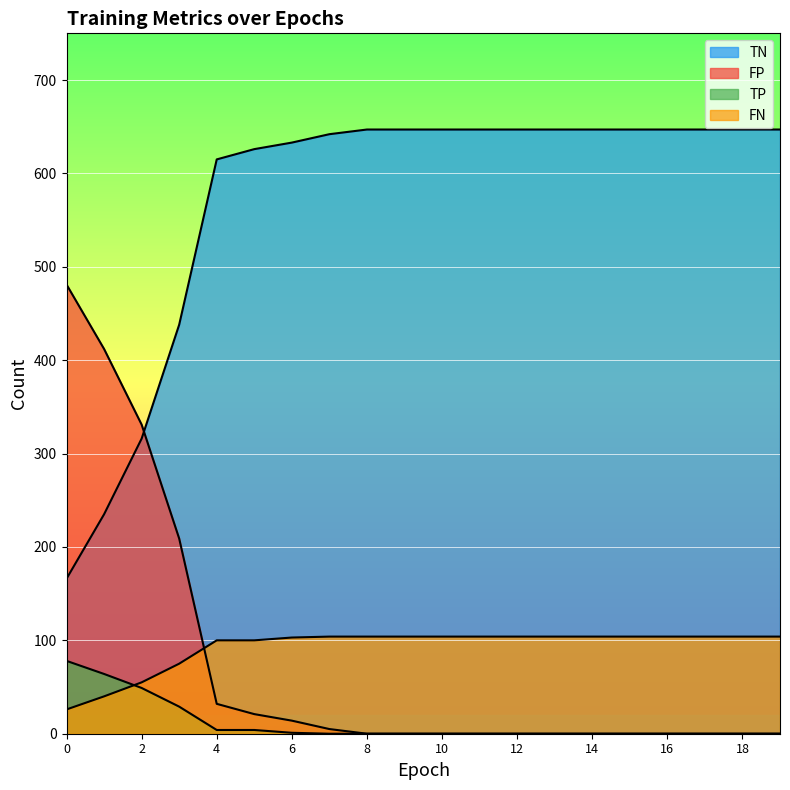

Reading left to right, what are all the values shown in this chart?

TP: 0=78	1=64	2=49	3=29	4=4	5=4	6=1	7=0	8=0	9=0	10=0	11=0	12=0	13=0	14=0	15=0	16=0	17=0	18=0	19=0
TN: 0=166	1=235	2=316	3=438	4=615	5=626	6=633	7=642	8=647	9=647	10=647	11=647	12=647	13=647	14=647	15=647	16=647	17=647	18=647	19=647
FP: 0=481	1=412	2=331	3=209	4=32	5=21	6=14	7=5	8=0	9=0	10=0	11=0	12=0	13=0	14=0	15=0	16=0	17=0	18=0	19=0
FN: 0=26	1=40	2=55	3=75	4=100	5=100	6=103	7=104	8=104	9=104	10=104	11=104	12=104	13=104	14=104	15=104	16=104	17=104	18=104	19=104